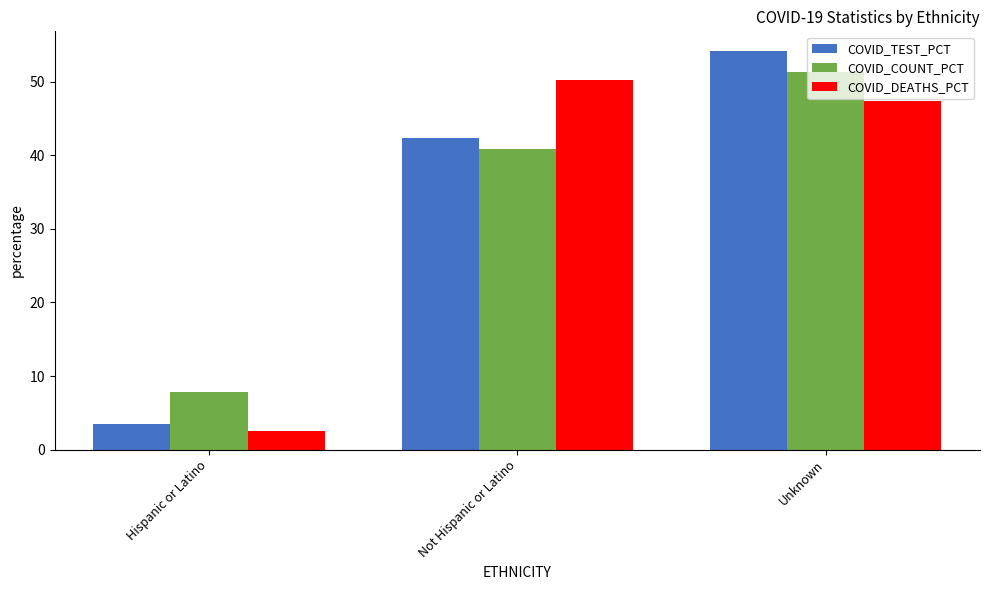

At how many categories does at least one series exceed 40?

2